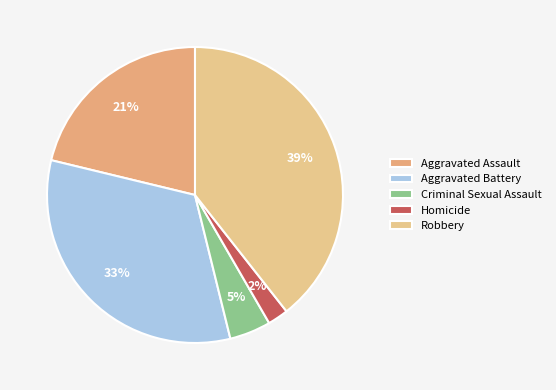

Is there any slice that represents more than half of the pie?

No